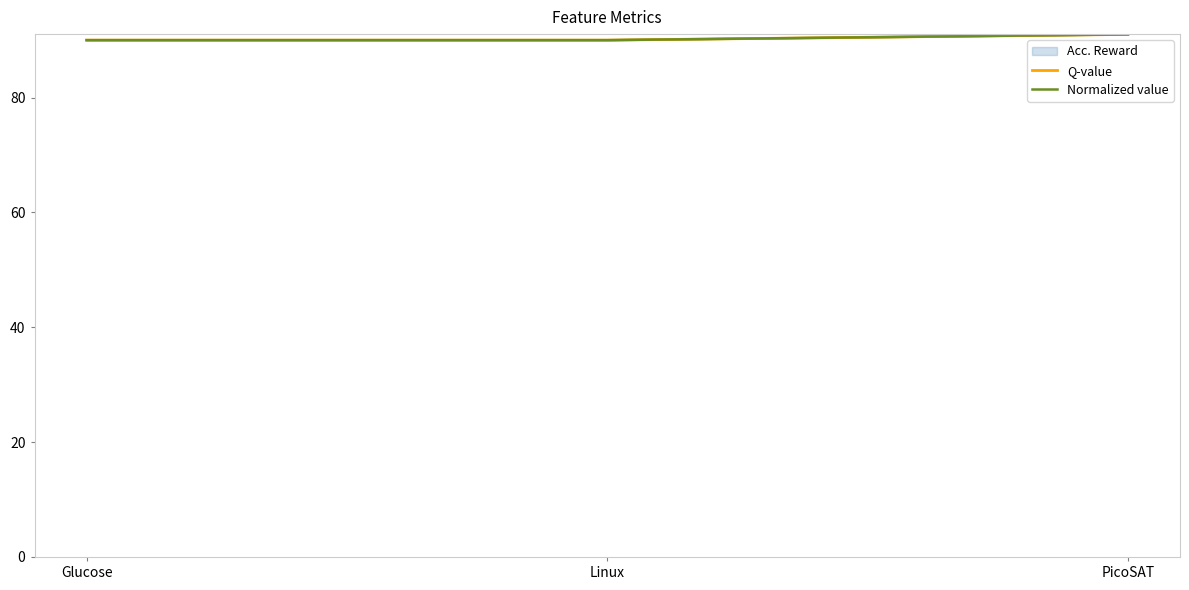

List the labels in order of Normalized value value, smallest first.

Glucose, Linux, PicoSAT